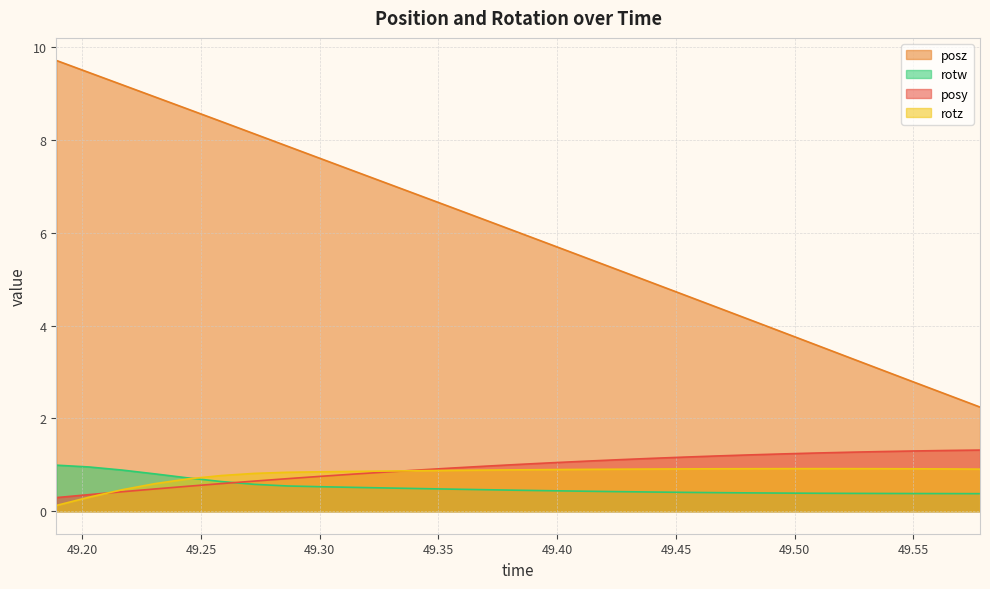

True or false: posz and rotw intersect in this chart.

False